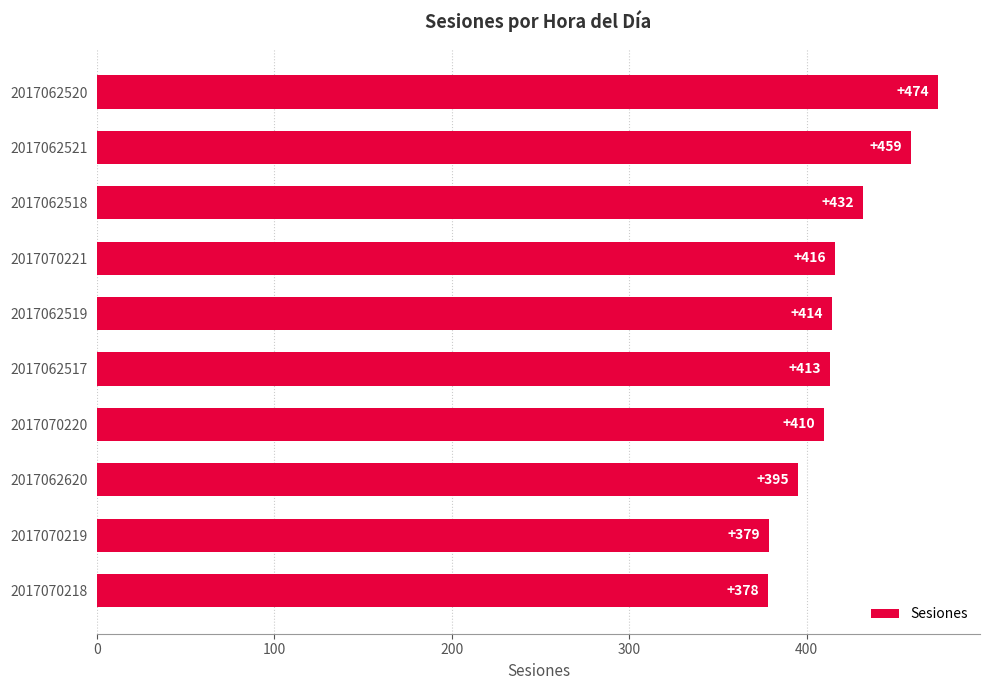

How many values are between 395 and 432?

6